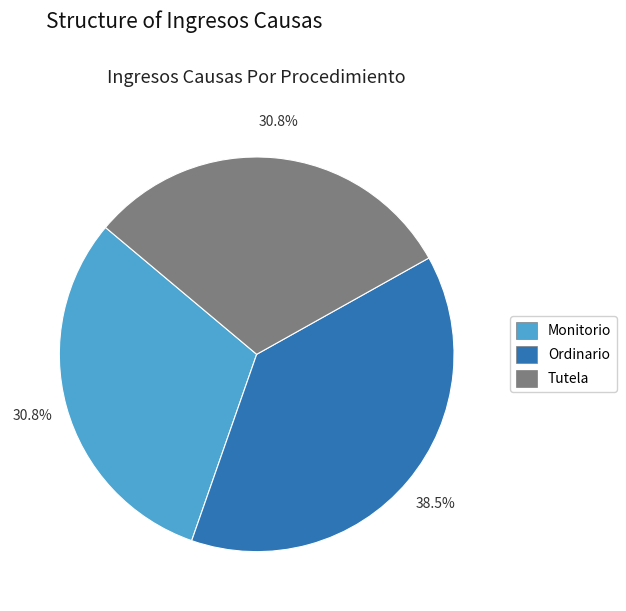

The Ordinario slice represents 47% of the pie. True or false?

False